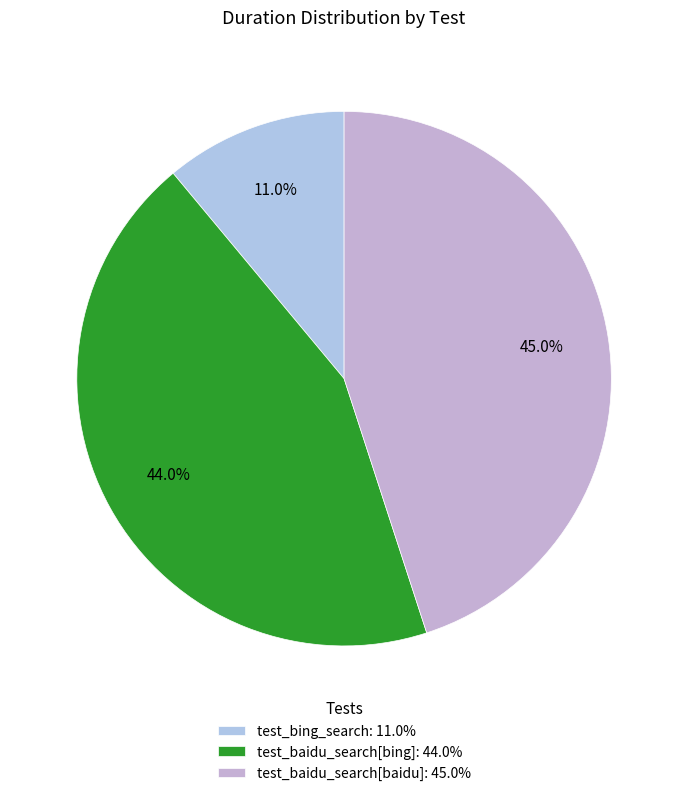

To the nearest percent, what is the difference between the test_baidu_search[baidu] and test_bing_search slice percentages?

34%